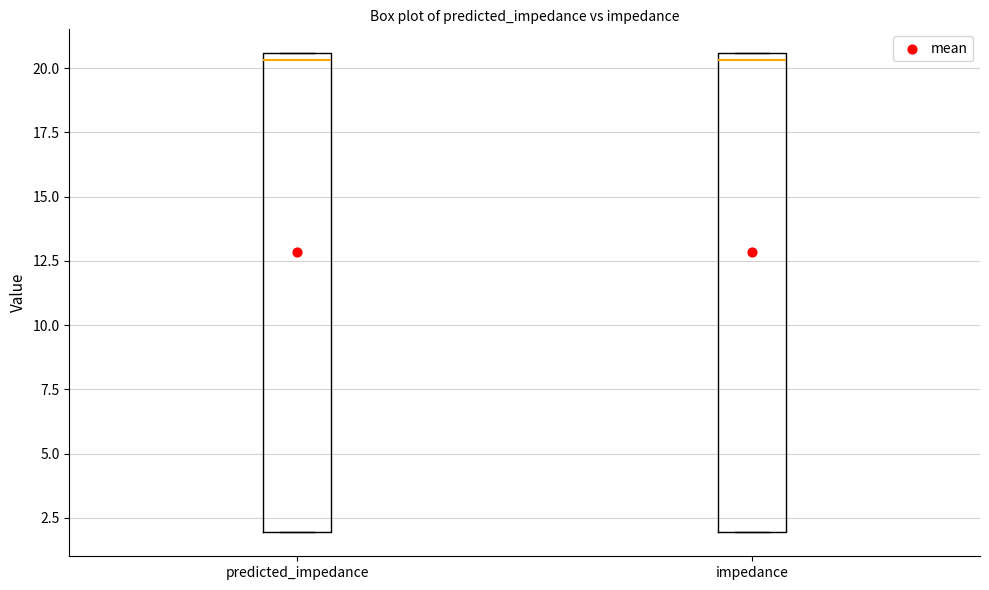

Reading left to right, transcribe this box plot: for each box, give where its median line is, the range the box spans, and where its two whiskers end, as read against the y-axis. The values are not printed on the chart, so give them approximately, as read against the axis.

predicted_impedance: median 20.5 (just below the box's upper edge), box 2.0 to 20.5, whiskers 2.0 to 20.5
impedance: median 20.5 (just below the box's upper edge), box 2.0 to 20.5, whiskers 2.0 to 20.5